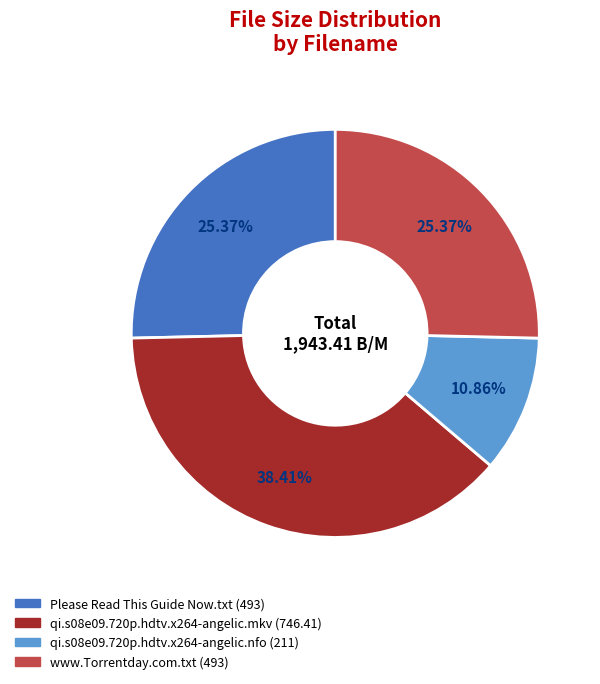

Which has a higher value, qi.s08e09.720p.hdtv.x264-angelic.mkv or qi.s08e09.720p.hdtv.x264-angelic.nfo?

qi.s08e09.720p.hdtv.x264-angelic.mkv